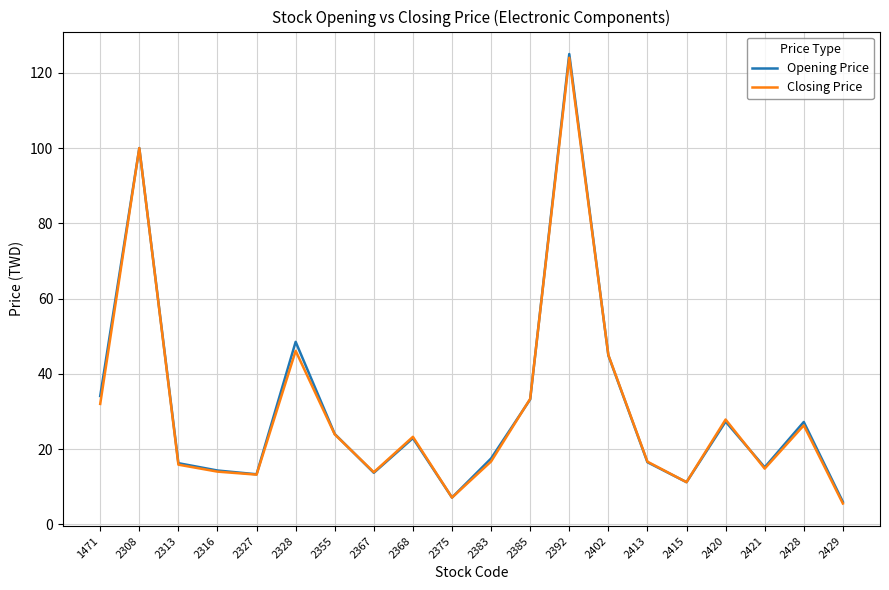

At which label is Opening Price closest to 65?

2328